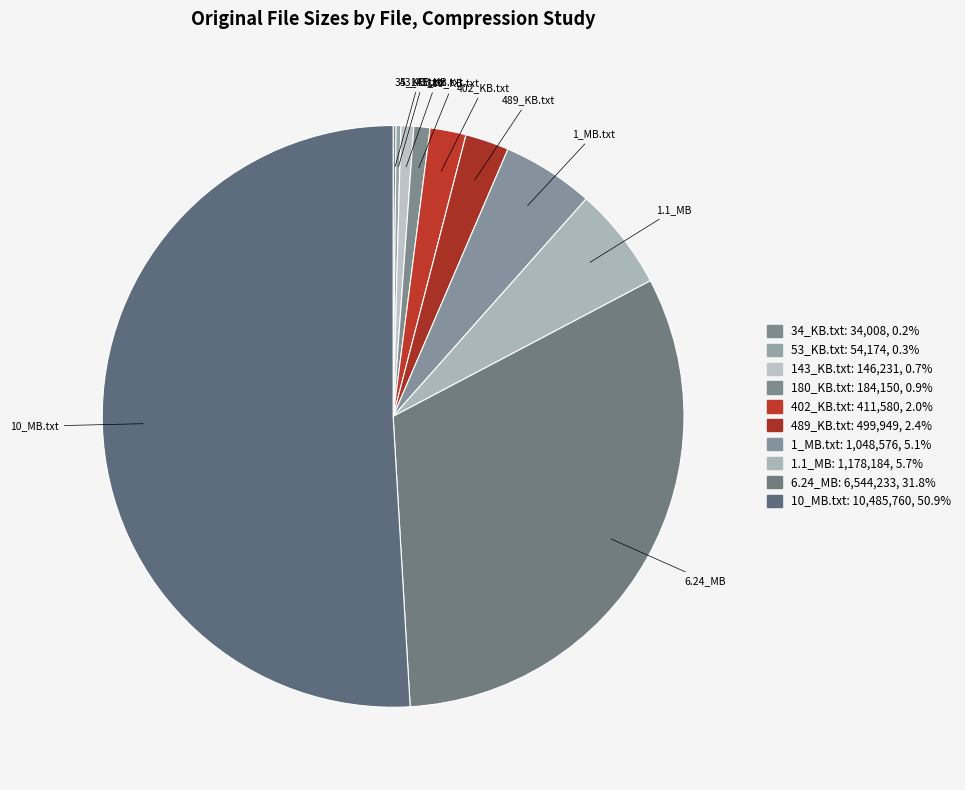

What percentage is the 143_KB.txt slice, to the nearest percent?

1%